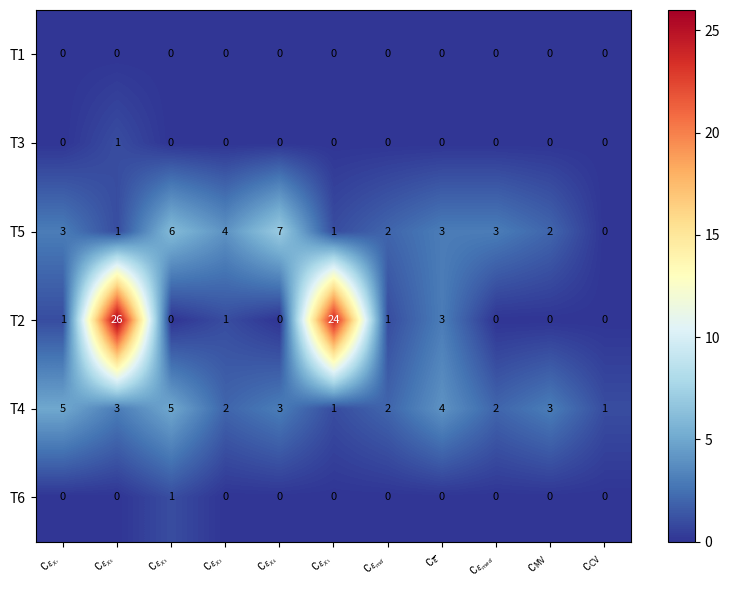

What is the highest value of the T2 series?

26